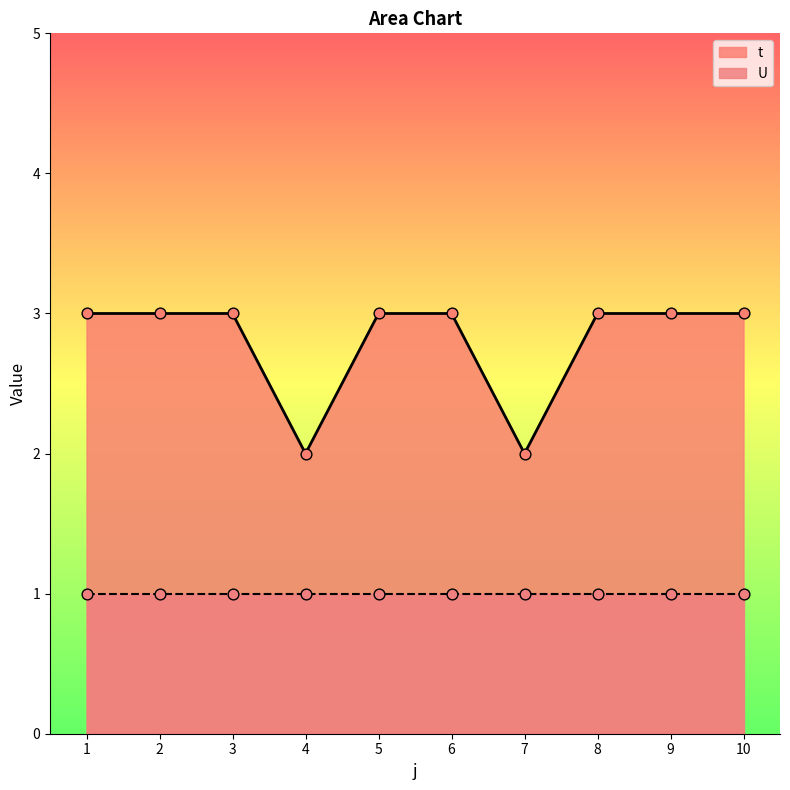

What is the change in value from 4 to 9?

+1